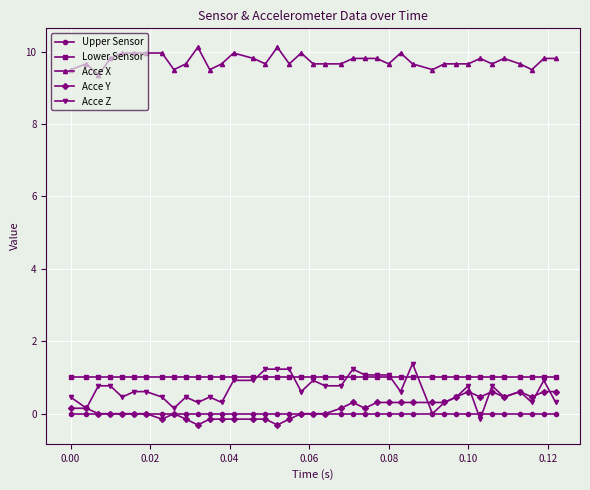

Rank the series by their maximum value, from highest to lowest.

Acce X, Acce Z, Lower Sensor, Acce Y, Upper Sensor